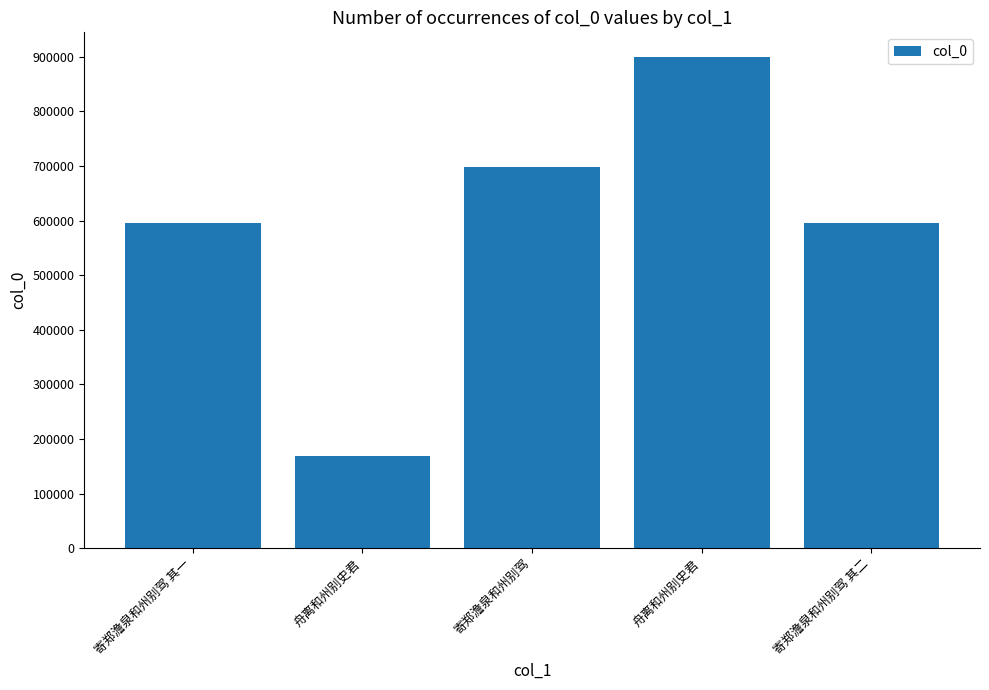

What is the maximum value shown in the chart?

899798